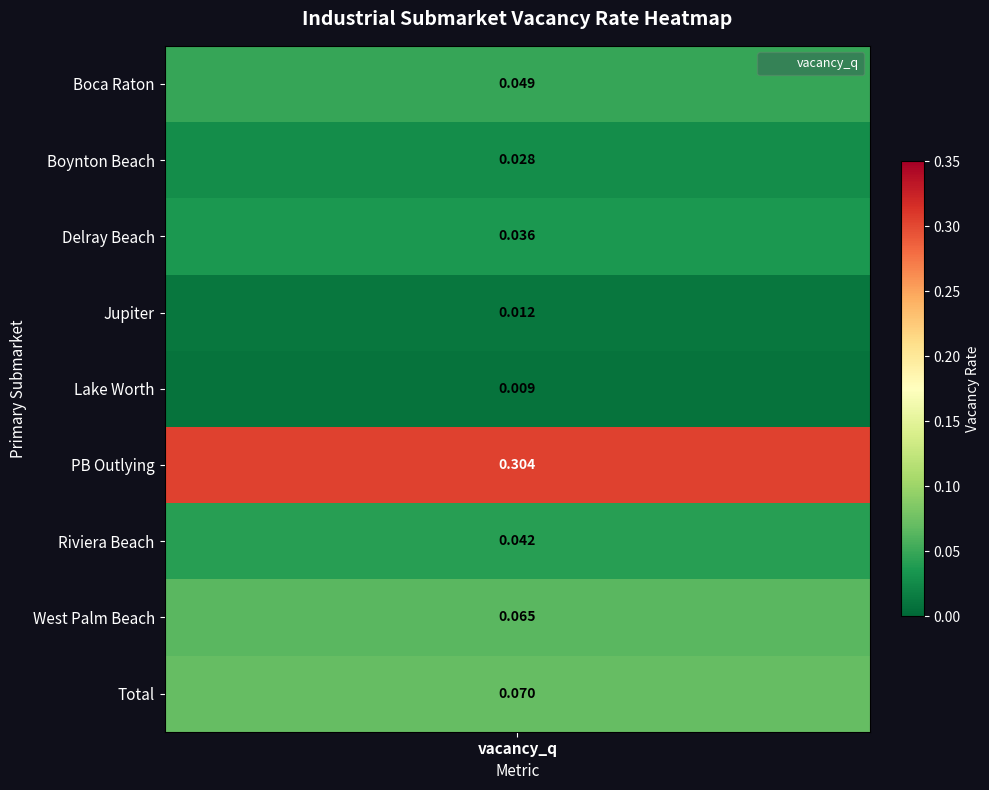

At which label is the value closest to 0?

Lake Worth